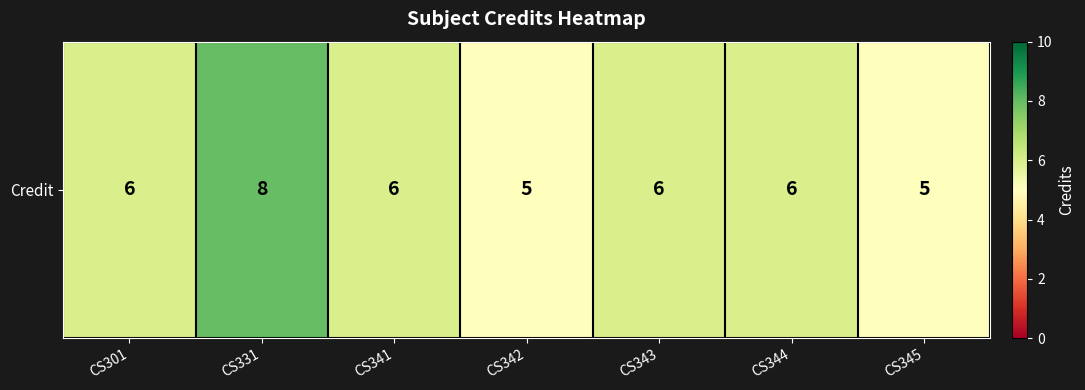

The value at CS341 is 6. True or false?

True